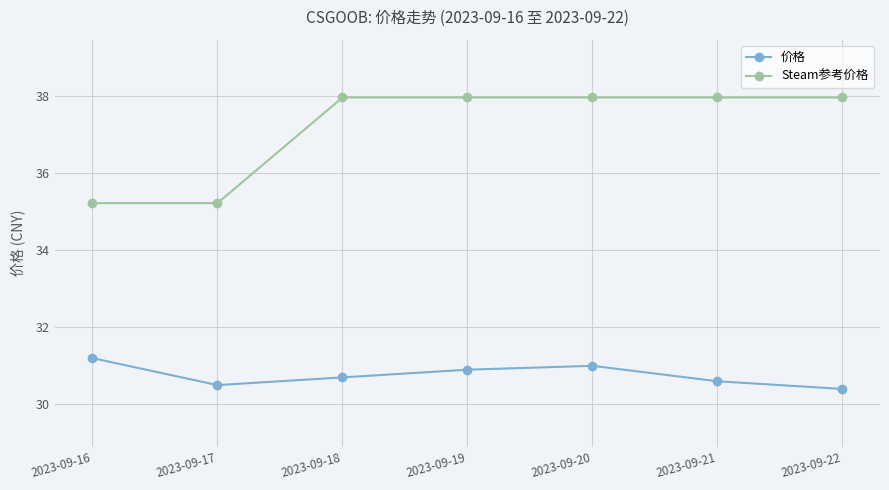

True or false: Steam参考价格 and 价格 cross at least once.

False